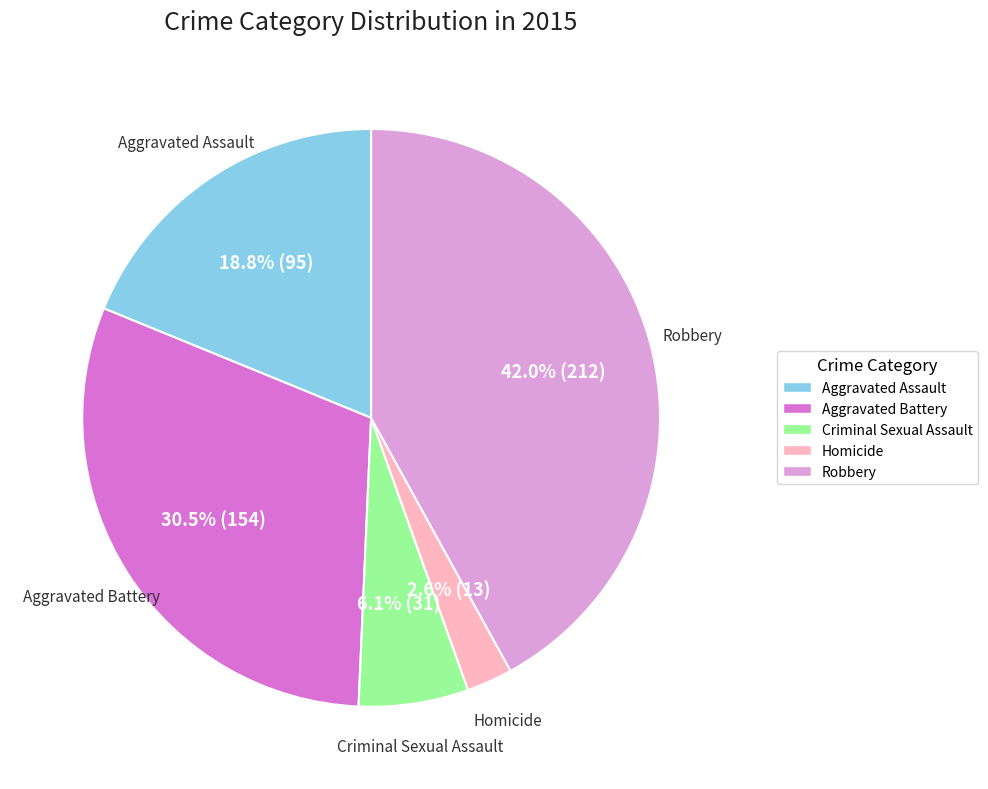

To the nearest percent, what is the average slice percentage?

20%